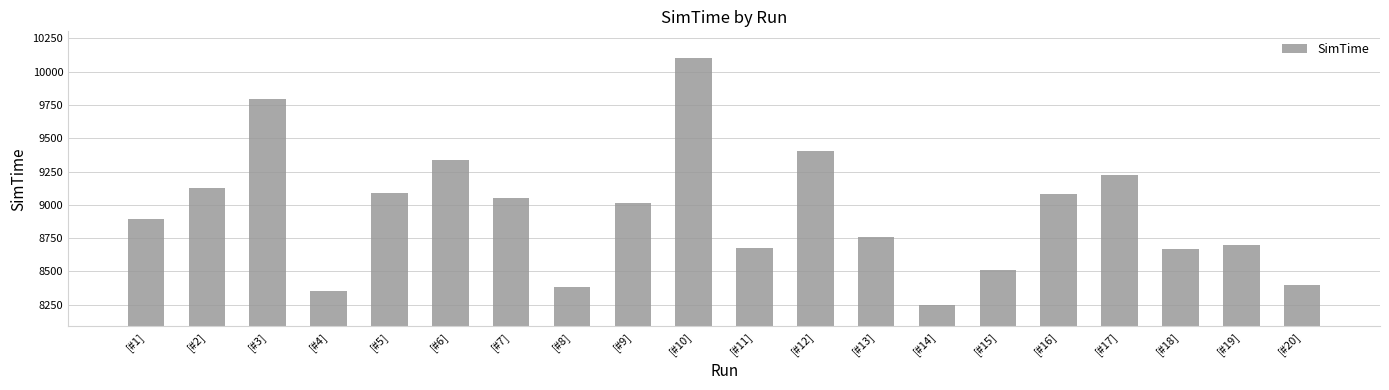

What is the label of the 17th bar from the left?

[#17]